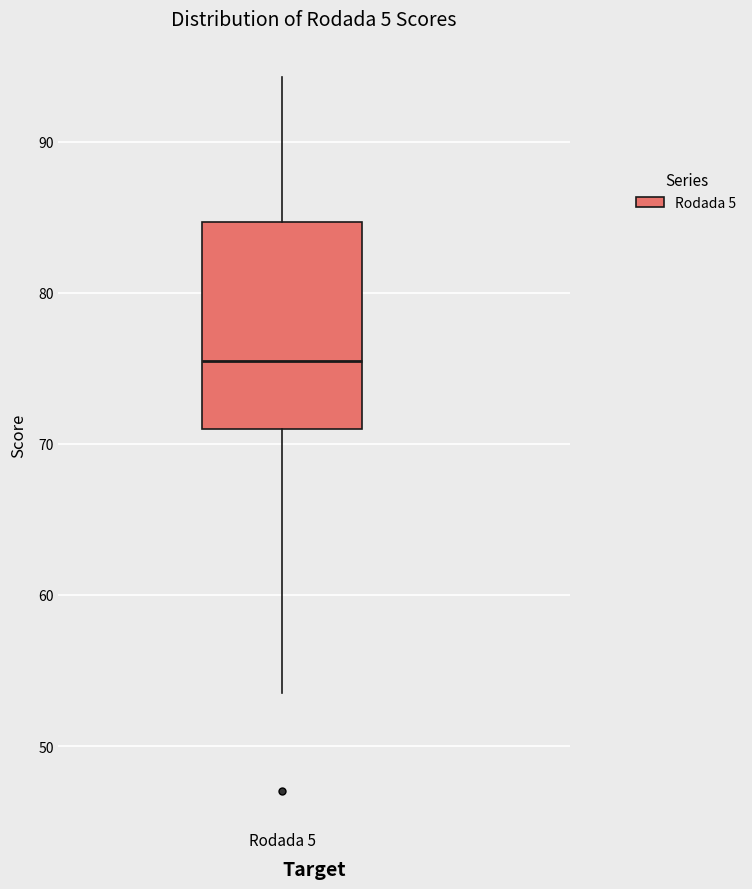

Transcribe this box plot: give where the median line is, the range the box spans, and where the two whiskers end, as read against the y-axis. The values are not printed on the chart, so give them approximately, as read against the axis.

median 75, box 71 to 85, whiskers 54 to 94